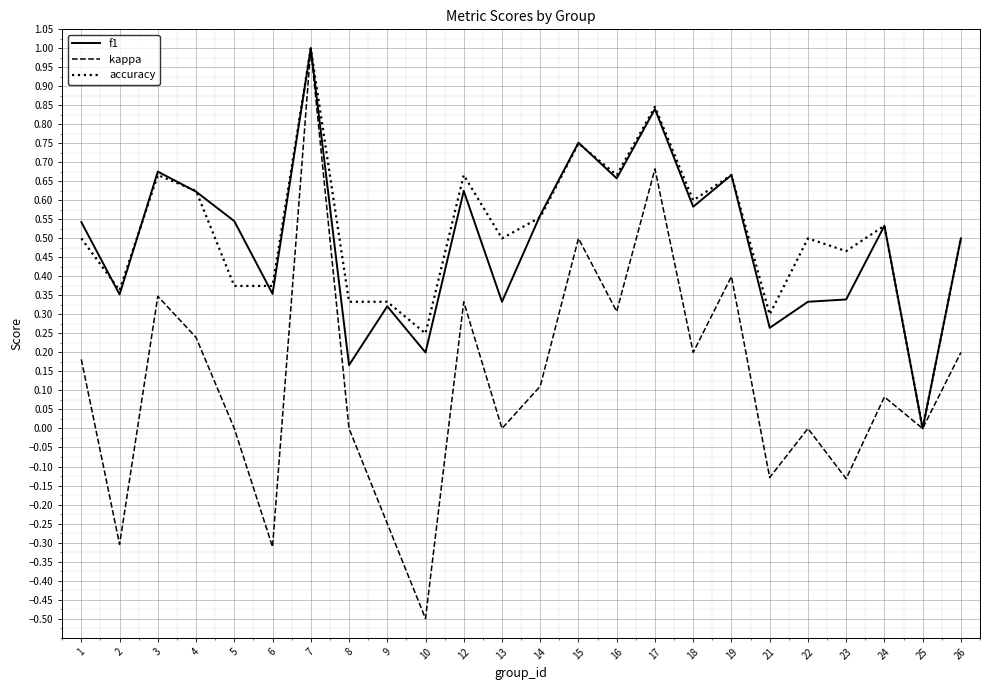

Which category has the highest value in the accuracy series?

7